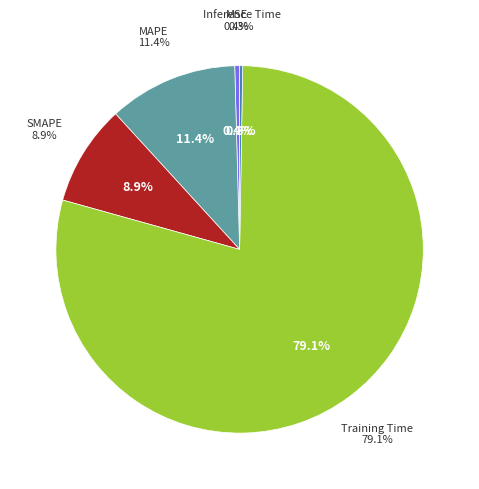

Is it true that MSE is 1% of the pie?

False